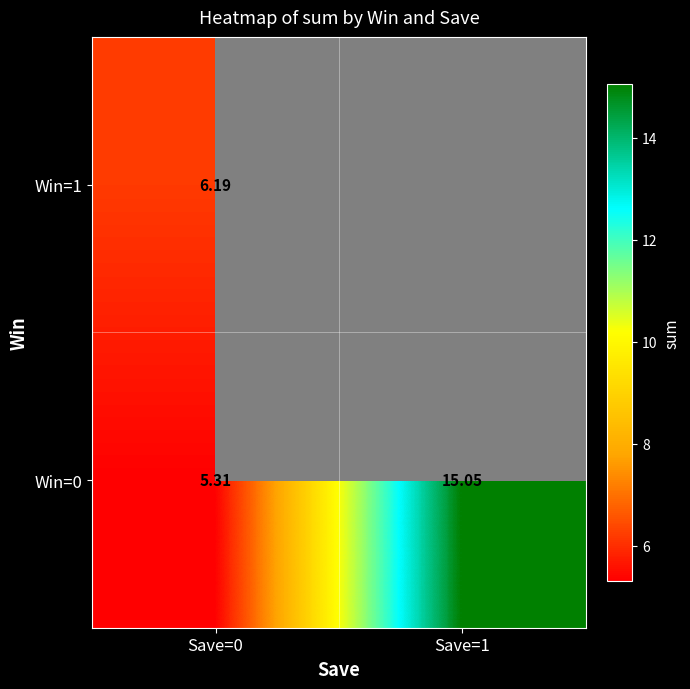

Which category has the lowest value in the Win=0 series?

Save=0